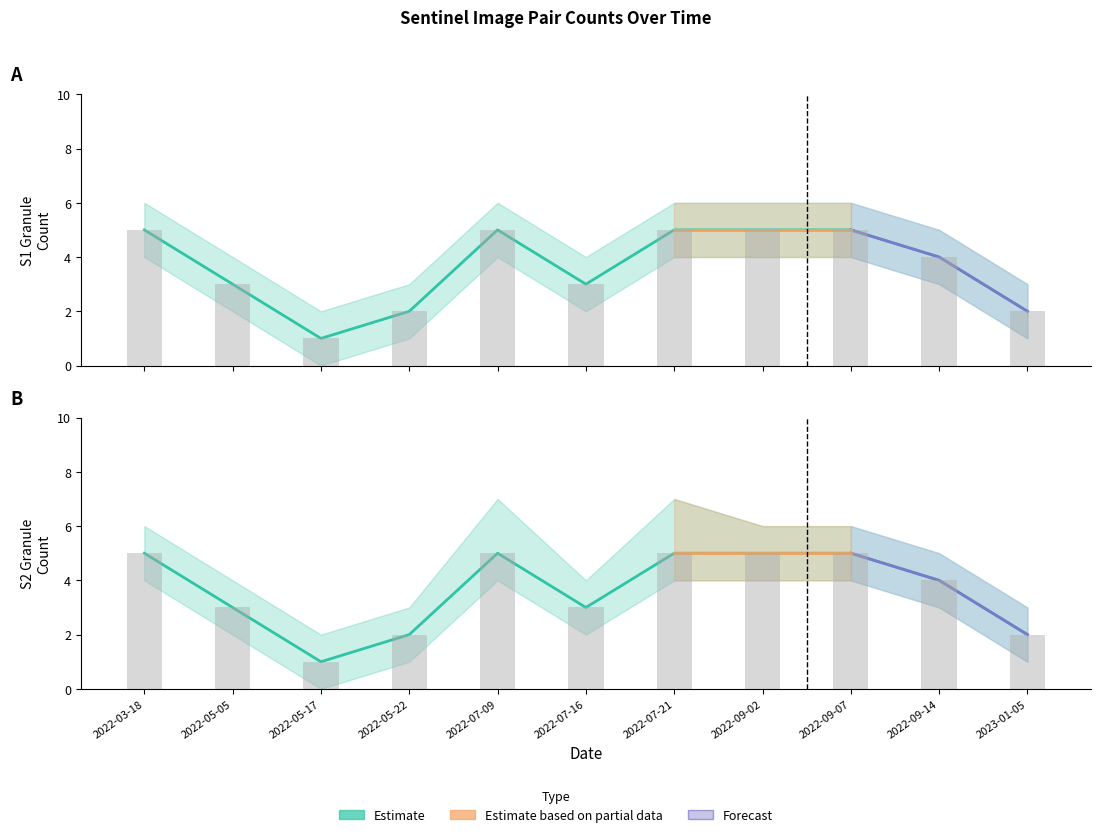

What is the total value across all series at 2022-07-16?

6